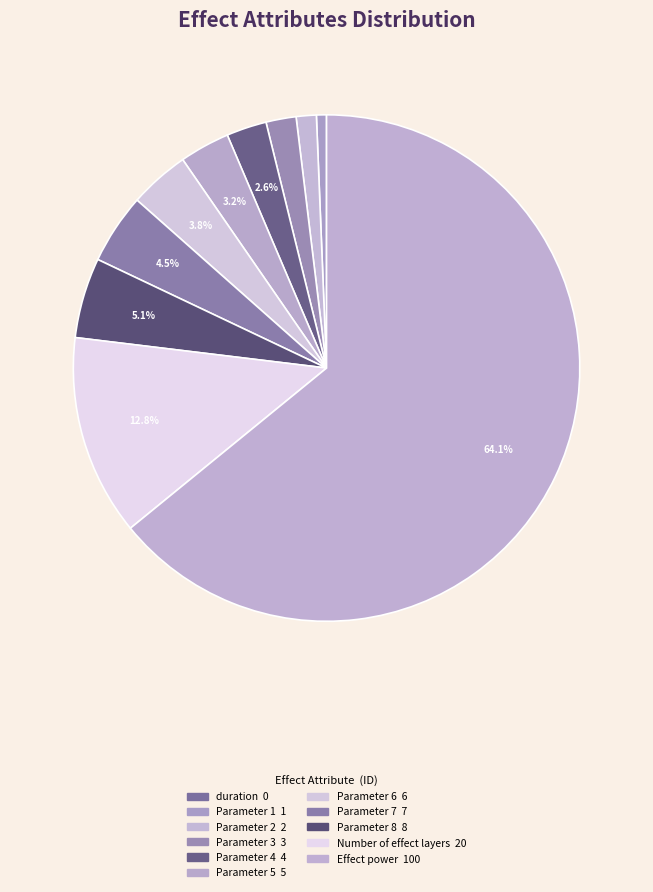

Which category accounts for the majority?

Effect power